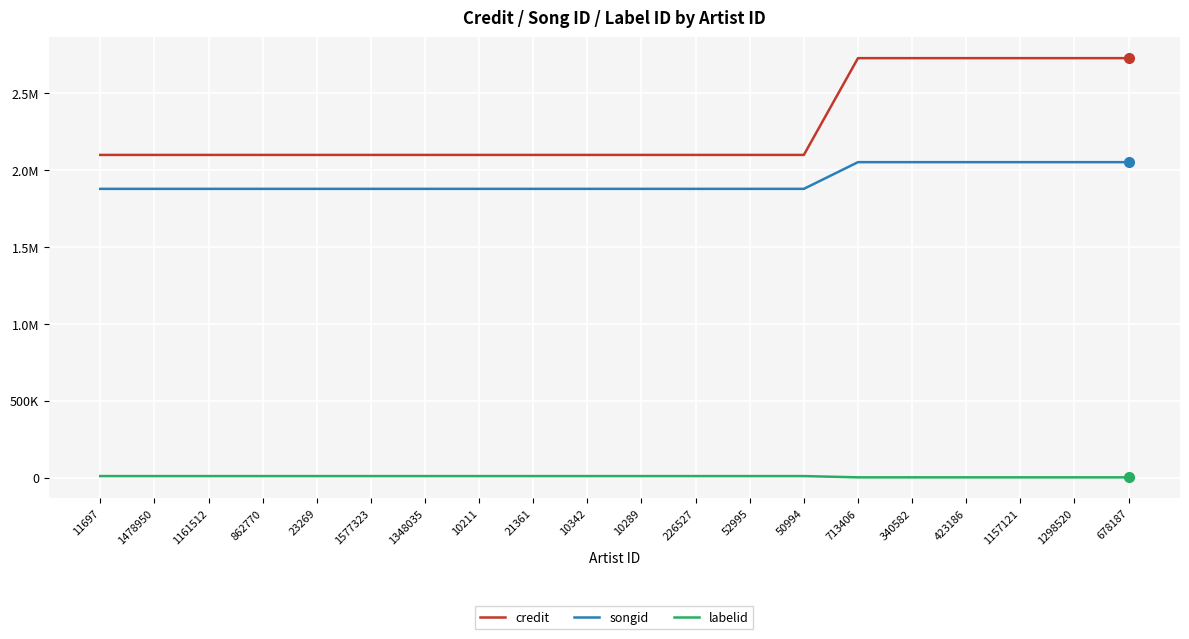

Between 1161512 and 10289, which series saw the biggest shift?

songid